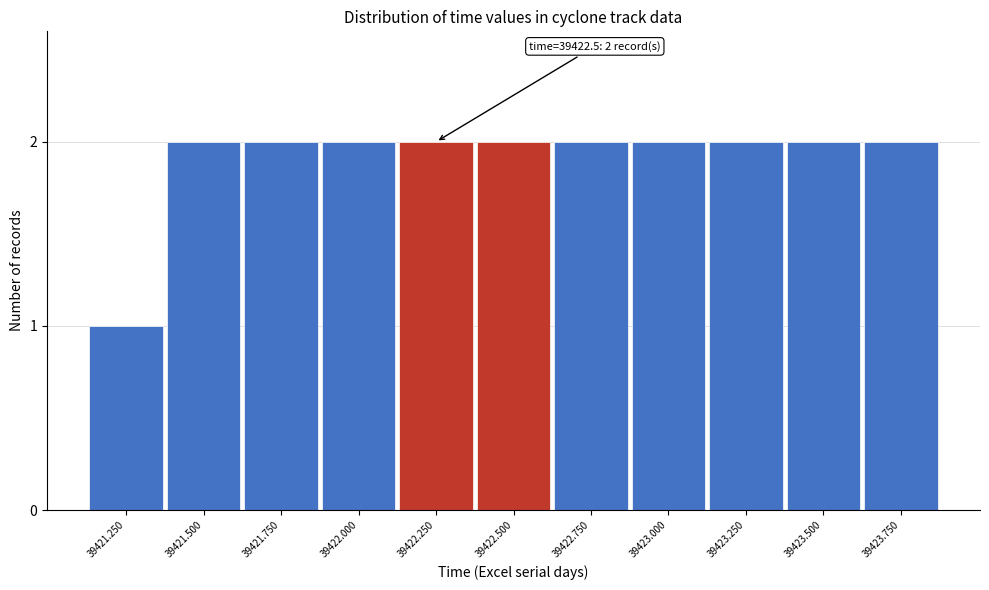

Reading left to right, what are all the values shown in this chart?

1	2	2	2	2	2	2	2	2	2	2